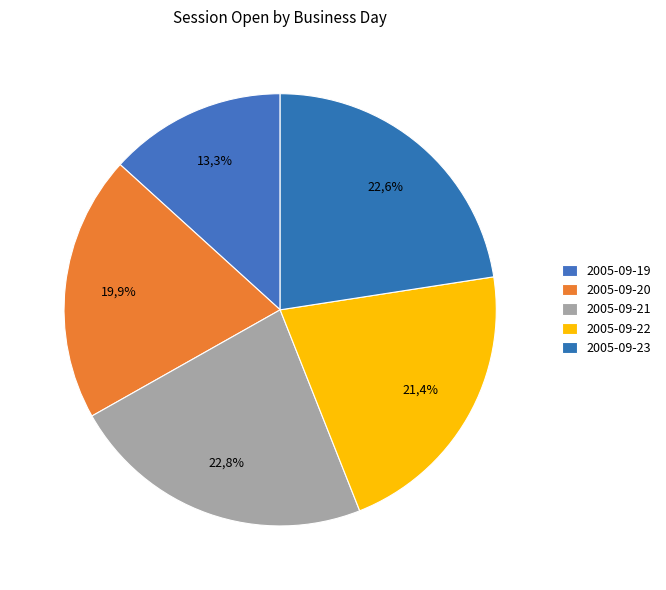

Between 2005-09-23 and 2005-09-20, which is larger?

2005-09-23